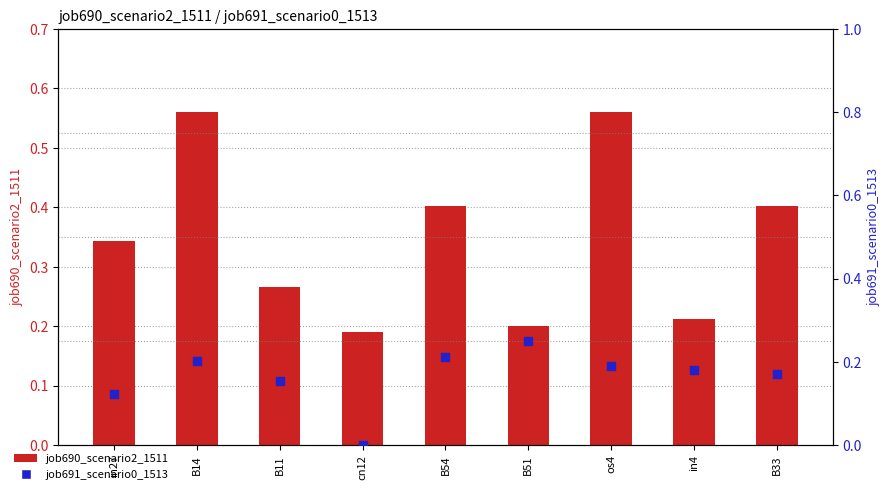

At which category is the sum across all series the highest?

B14